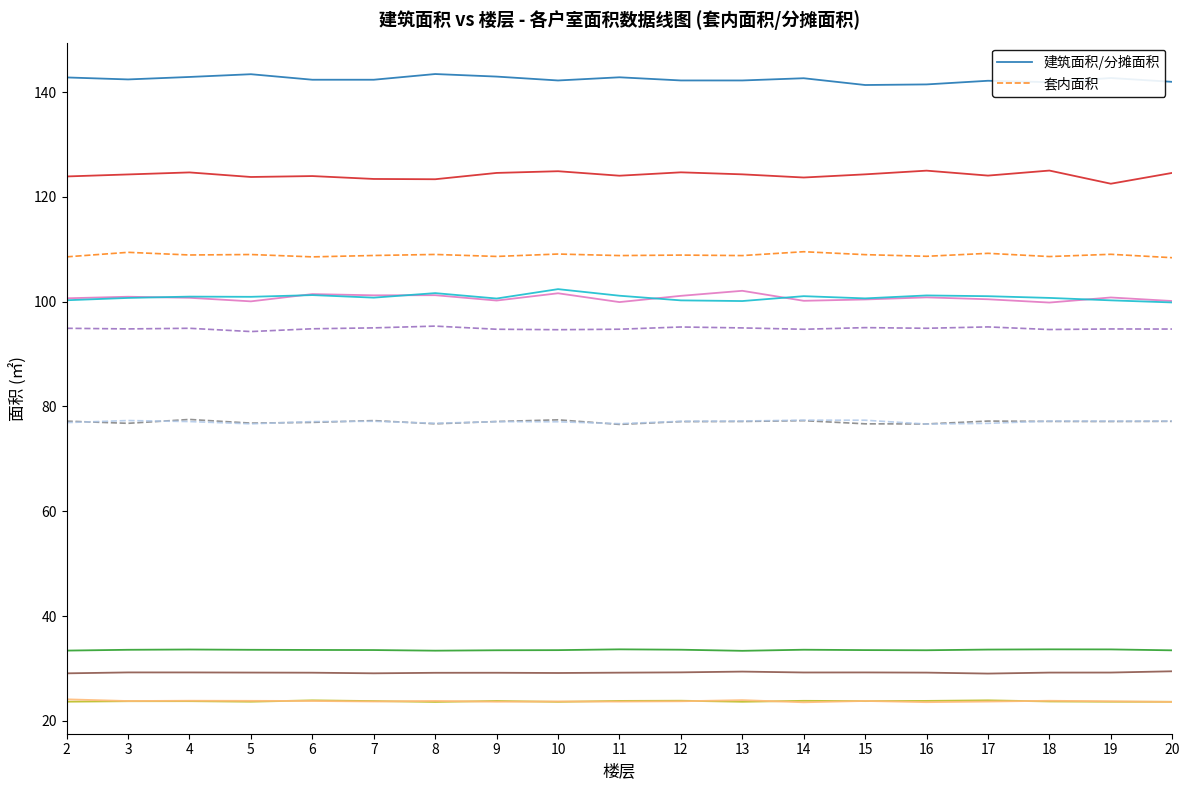

Reading left to right, extract all data points from this chart.

建筑面积/分摊面积: 142.8	142.4	142.9	143.4	142.4	142.4	143.5	143.0	142.2	142.8	142.2	142.2	142.7	141.4	141.5	142.2	141.9	142.7	142.0
套内面积: 108.6	109.4	108.9	109.0	108.6	108.8	109.0	108.6	109.1	108.8	108.9	108.8	109.5	109.0	108.7	109.2	108.6	109.1	108.4